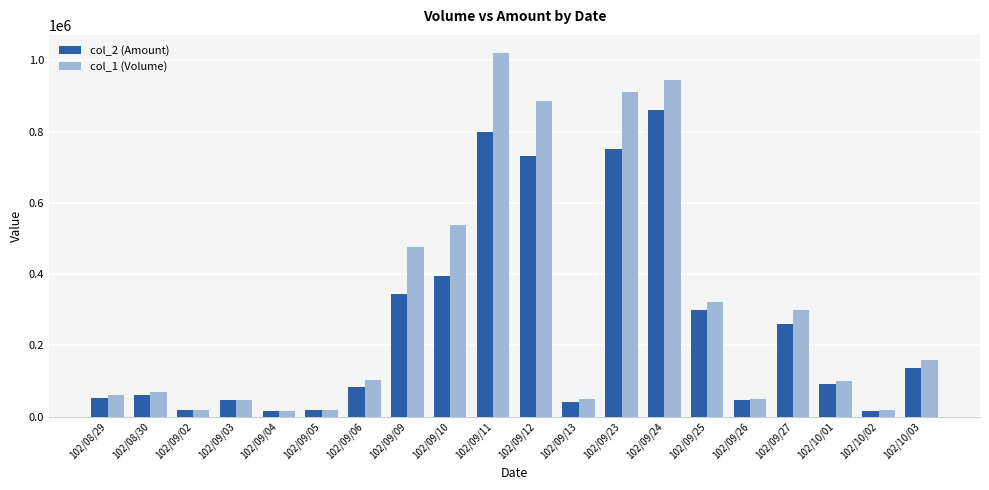

What is the label of the 18th bar from the left?

102/10/01